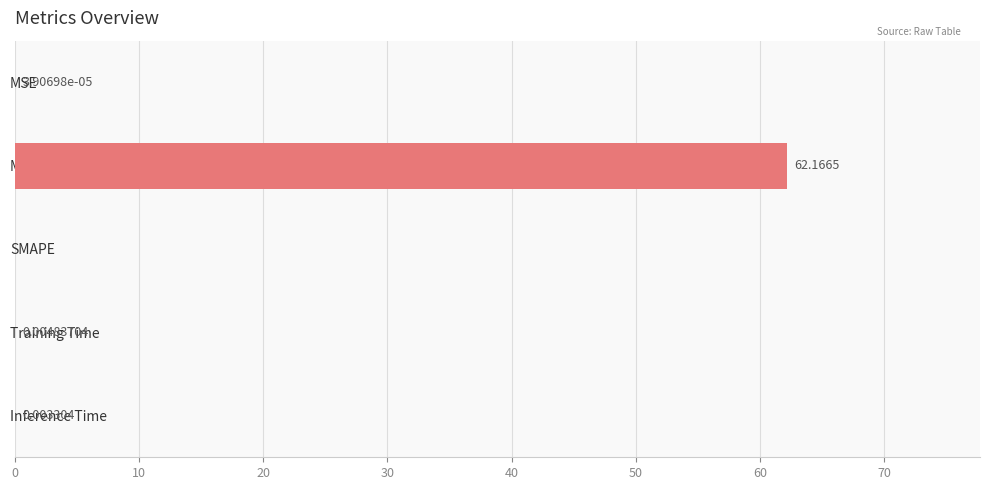

What is the sum of all values?

62.2